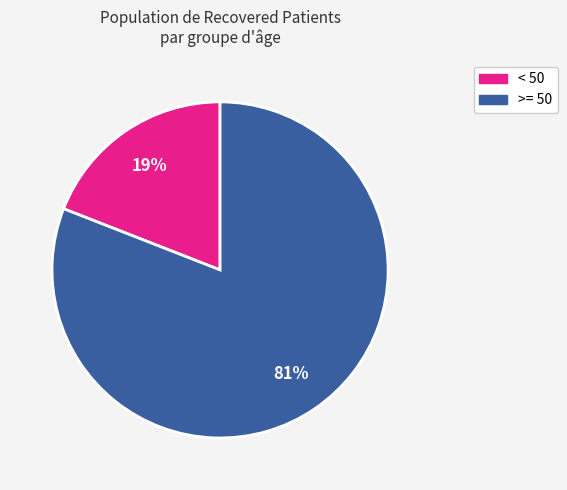

Is there any slice that represents more than half of the pie?

Yes